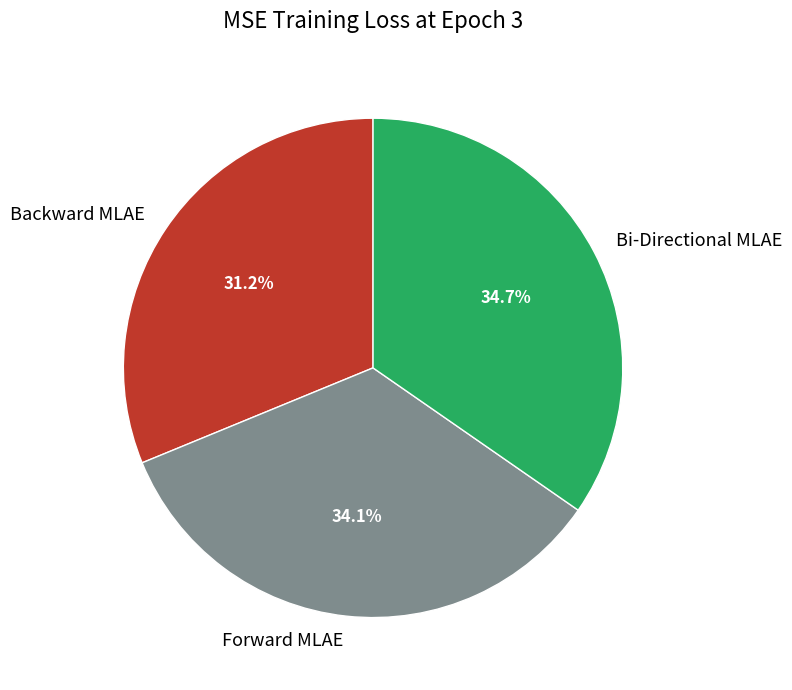

Is it true that Forward MLAE is 34% of the pie?

True